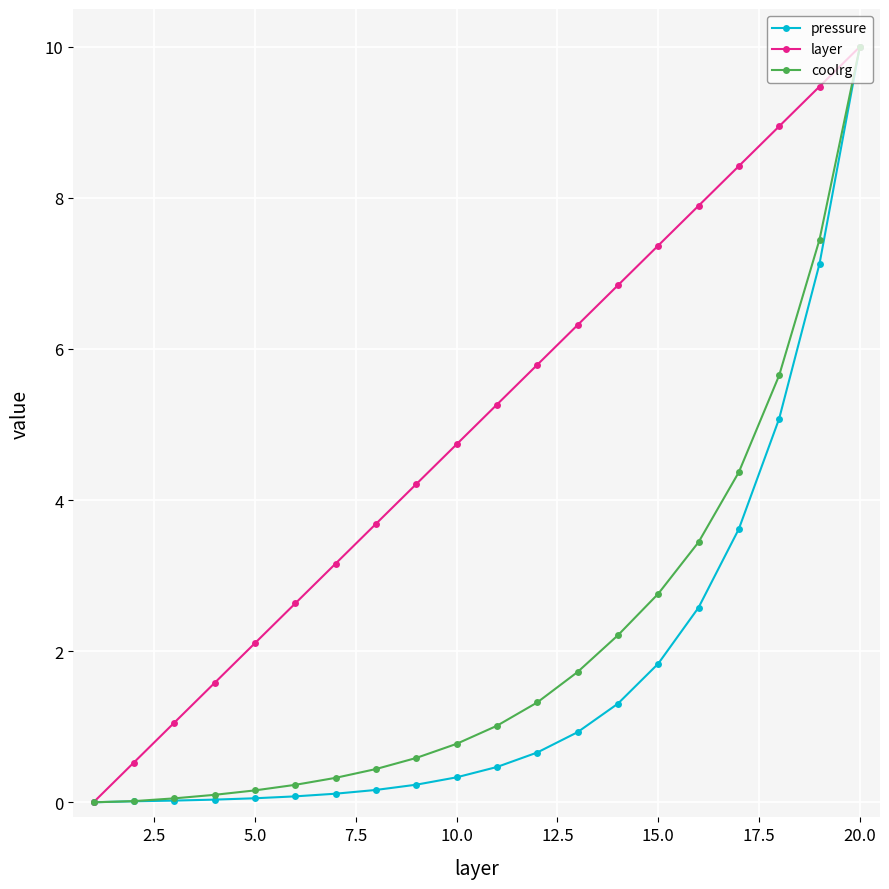

At how many categories does at least one series exceed 2?

16